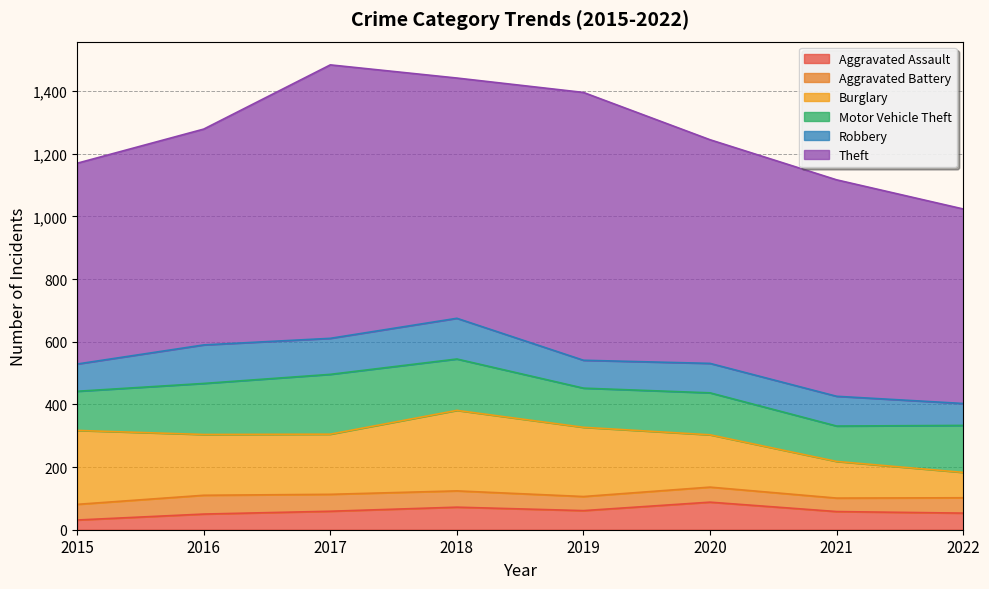

How many values in the Motor Vehicle Theft series exceed 150?

3